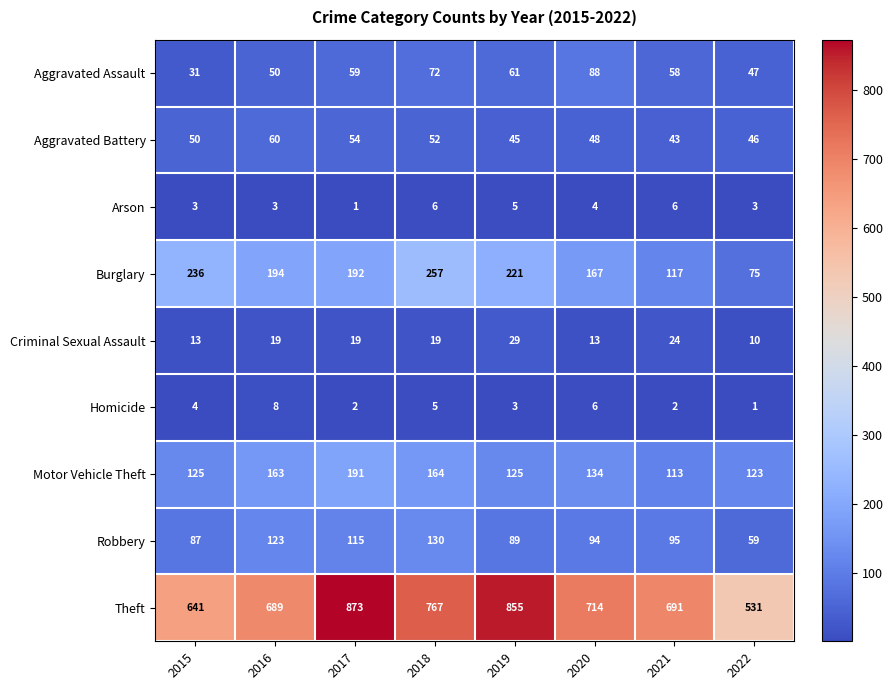

True or false: Aggravated Assault has a value of 7 at 2015.

False